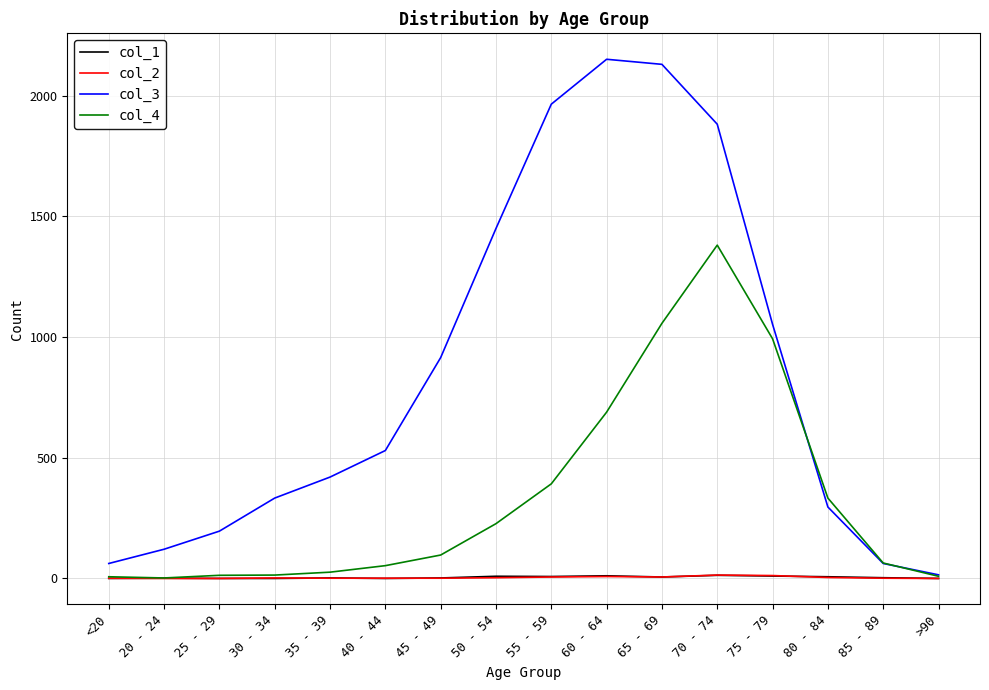

What is the approximate value of col_1 at 55 - 59?

8